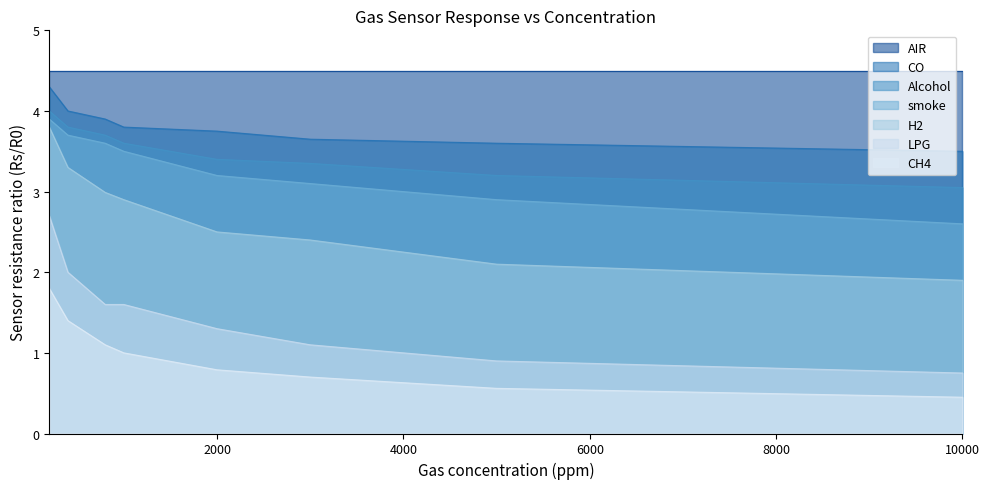

Which series has the widest spread of values?

LPG